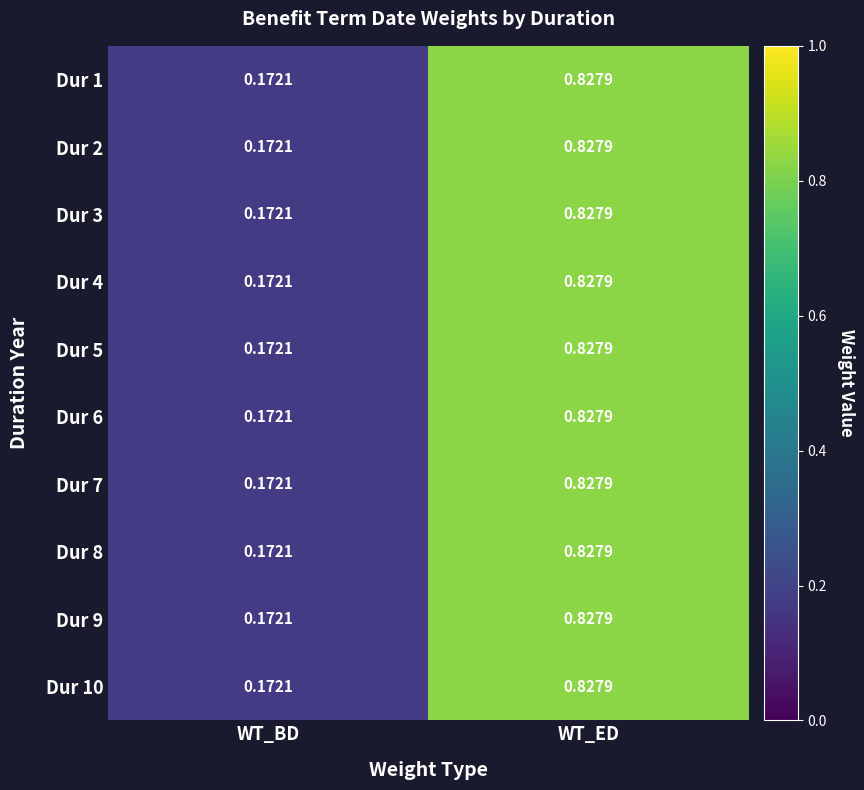

List the labels in order of Dur 10 value, smallest first.

WT_BD, WT_ED